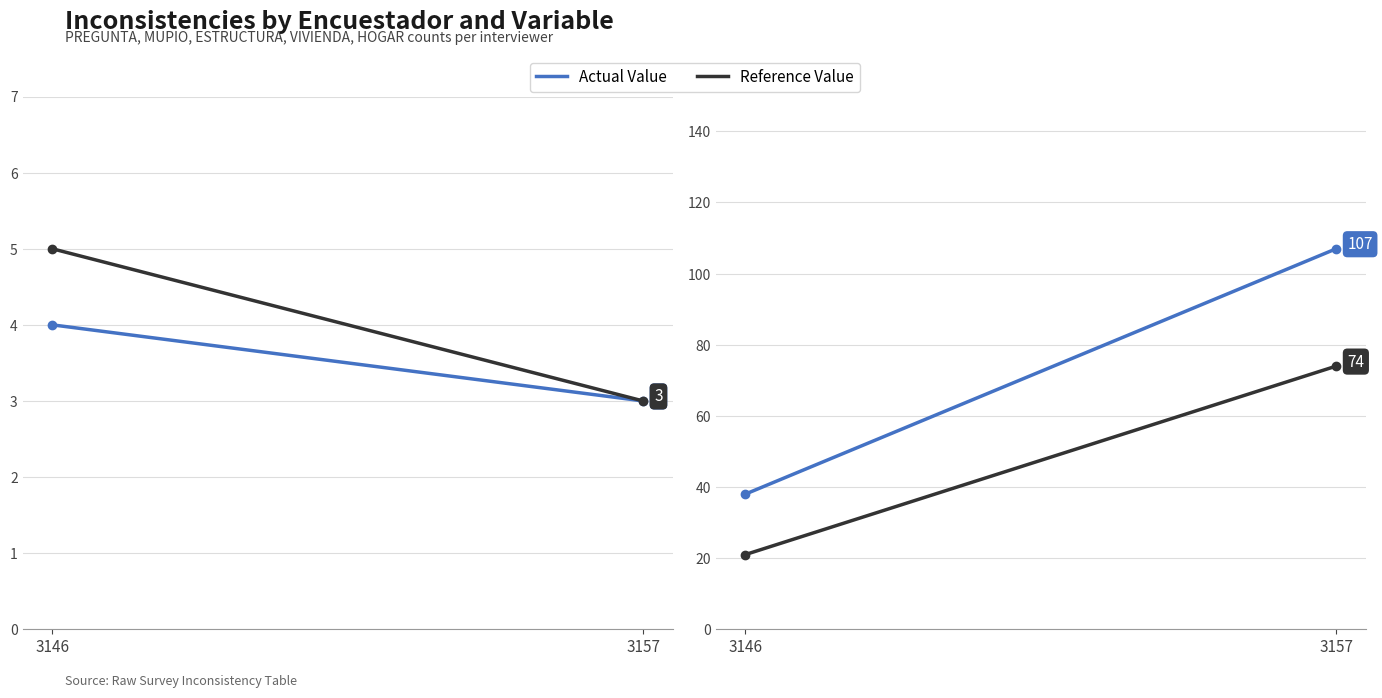

What is the total value across all series at 3157?

187